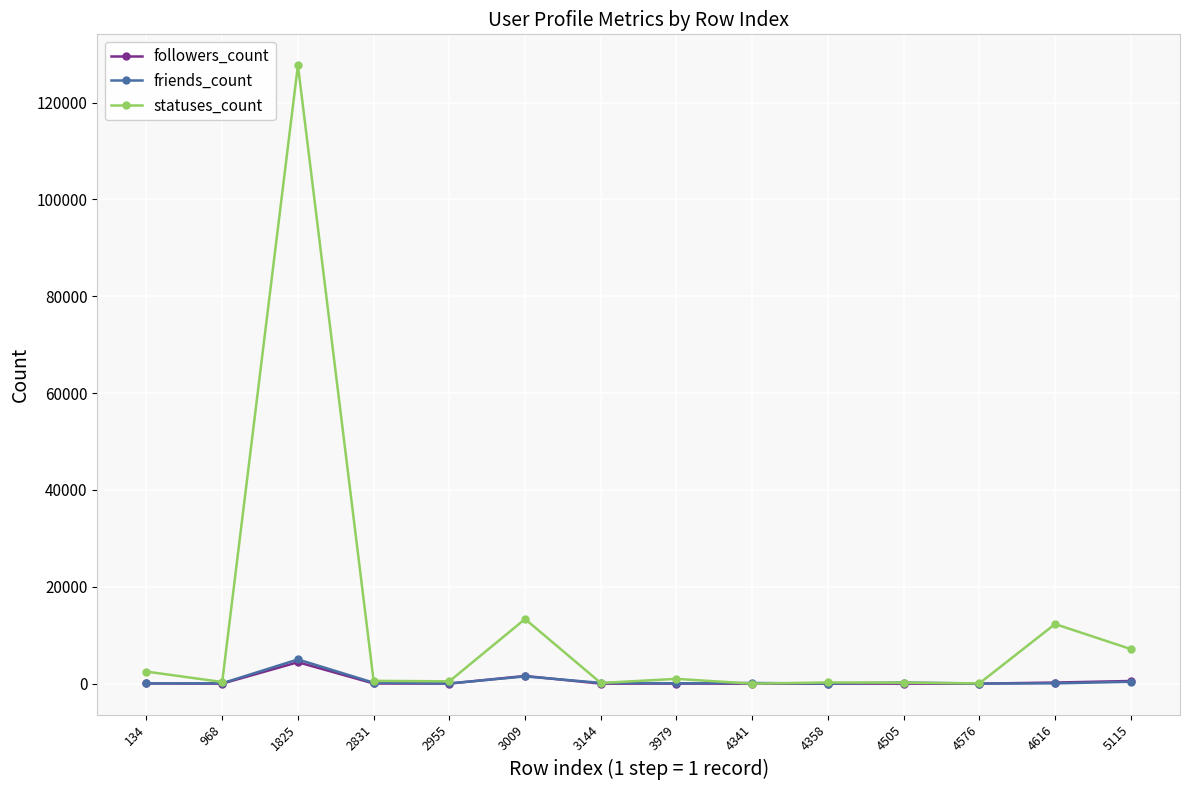

At which category does followers_count reach its first local peak?

1825